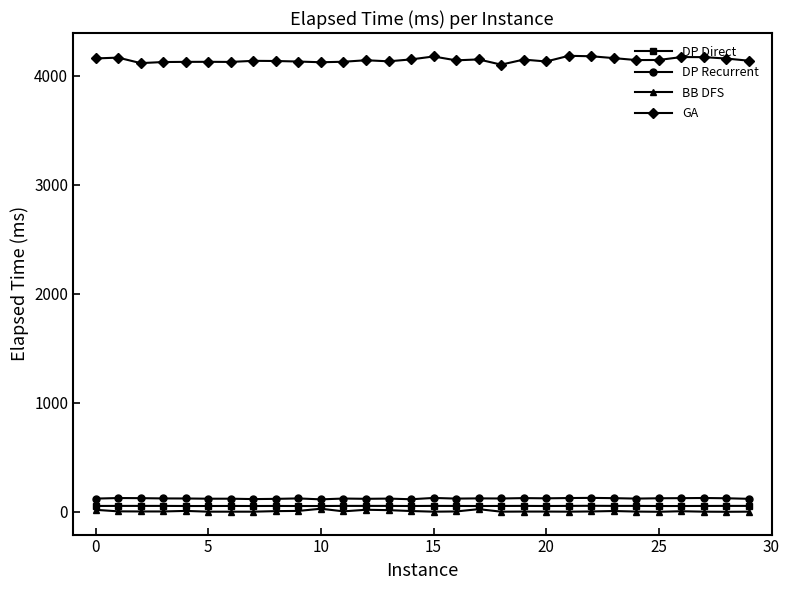

Count the DP Direct values in the range 53 to 54.

29